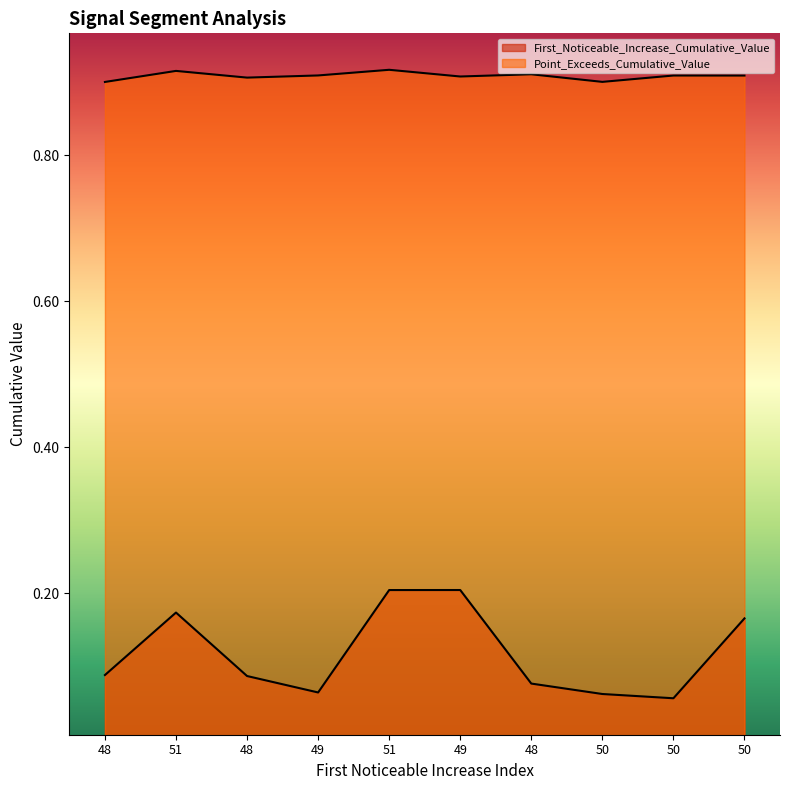

Which label corresponds to the smallest value in the chart?

50